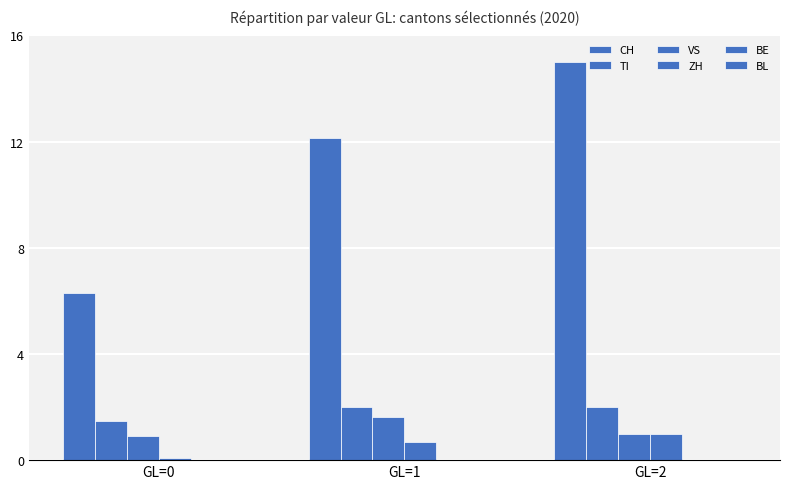

How many values in the VS series are below 1?

1